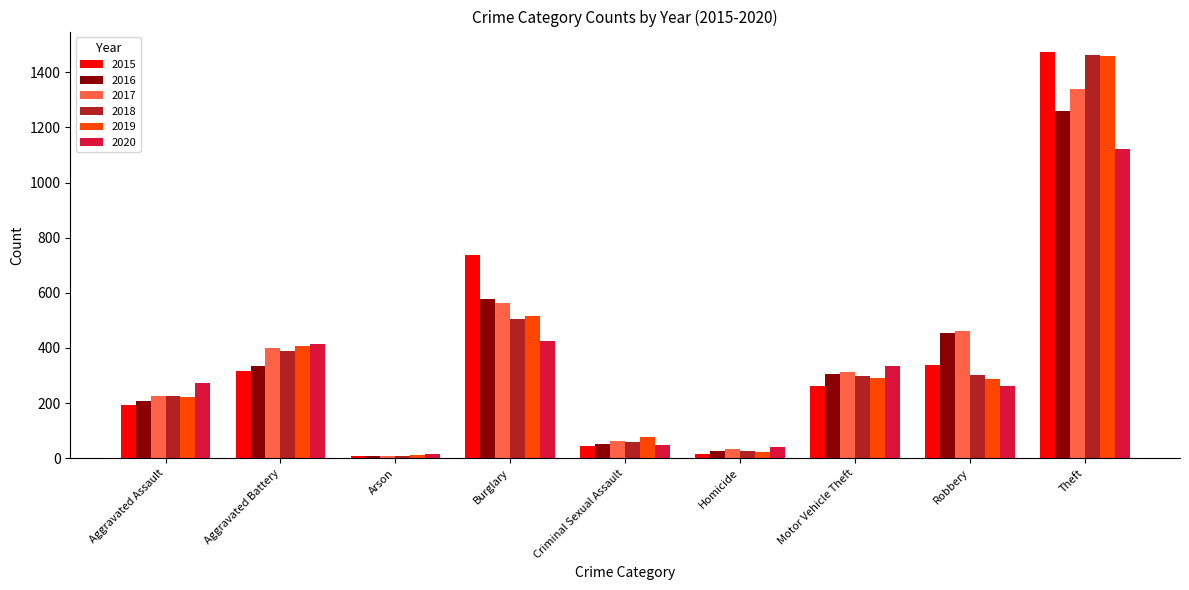

How many bars are there in total?

54